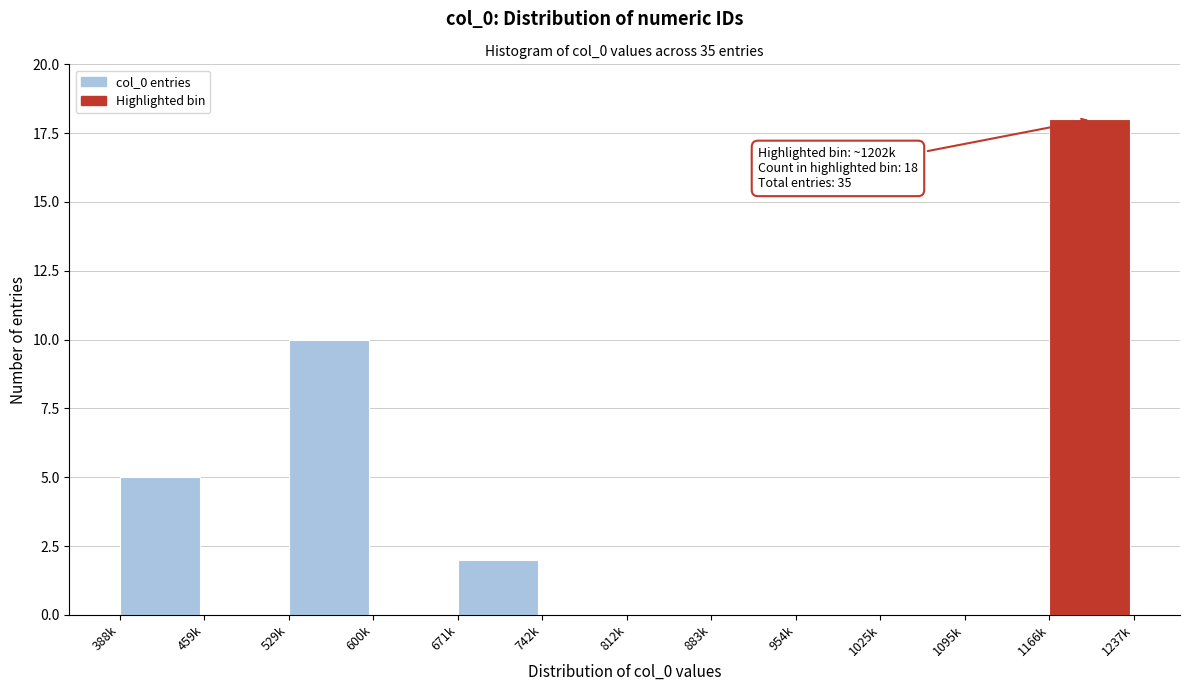

Reading left to right, transcribe all the data shown in this chart.

388k=5	459k=0	529k=10	600k=0	671k=2	742k=0	812k=0	883k=0	954k=0	1025k=0	1095k=0	1166k=18